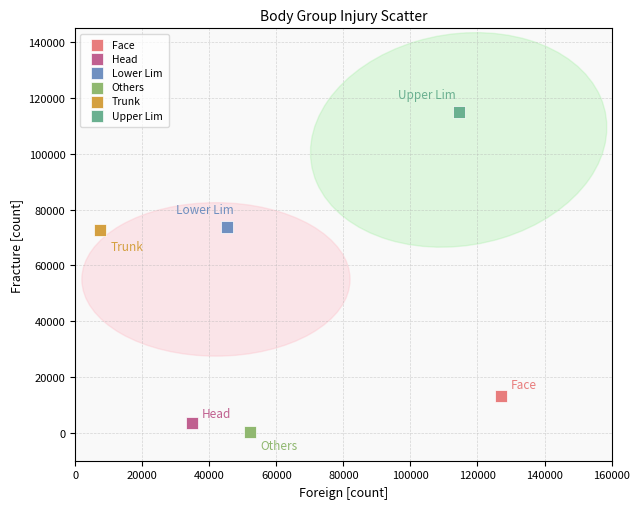

Which series reaches the minimum Y coordinate?

Others